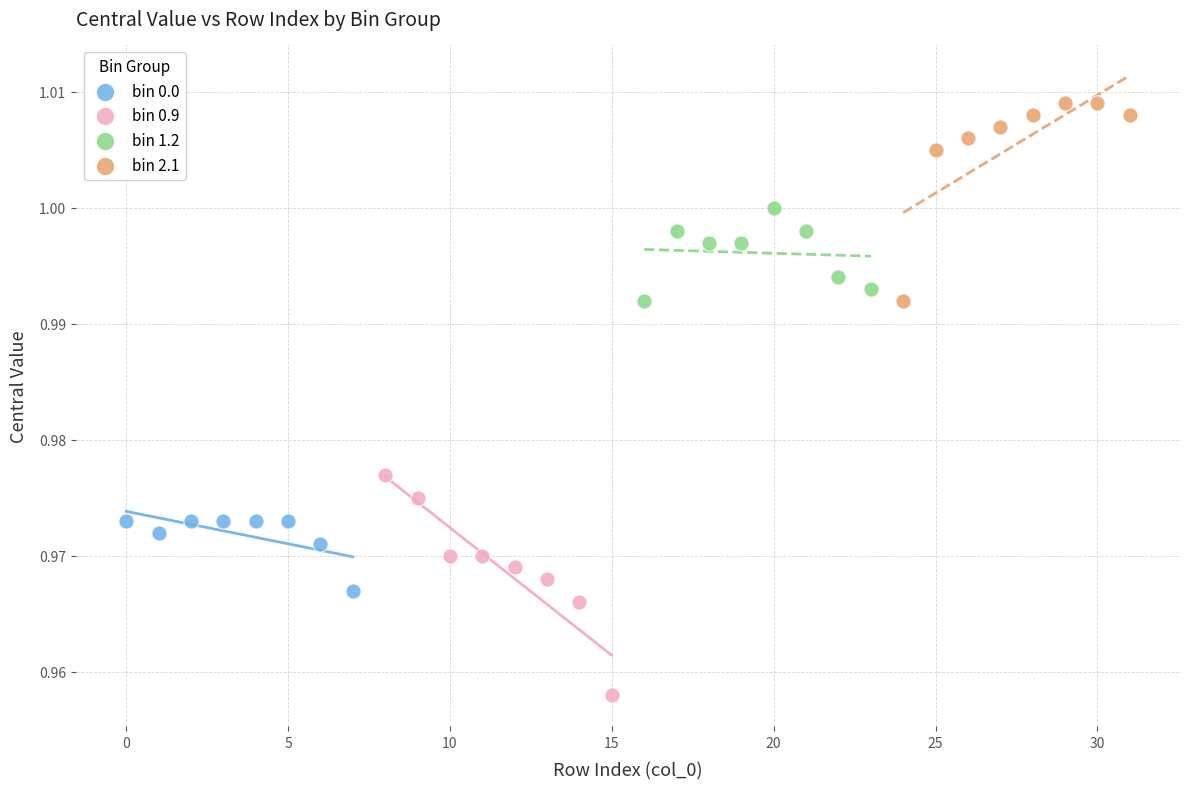

Which series contains the lowest Y value?

bin 0.9